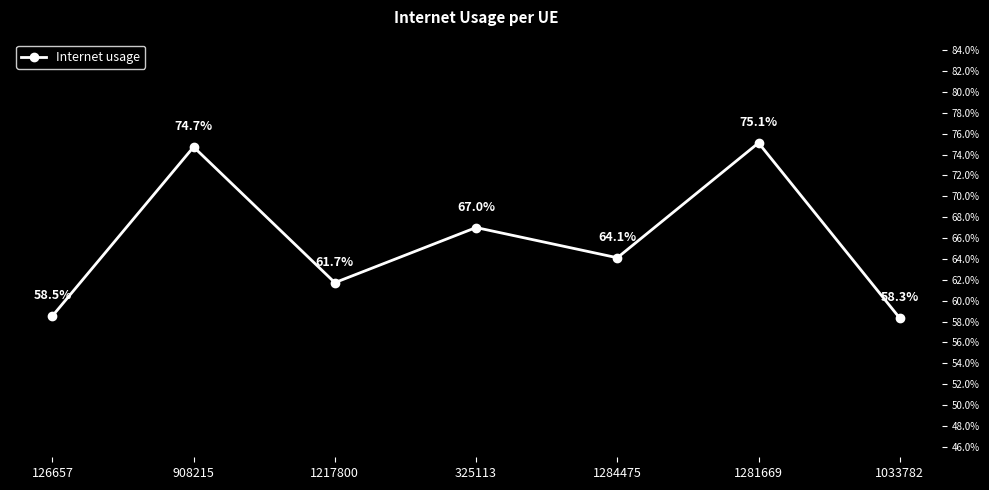

At which category does the chart reach its peak across all series?

1281669